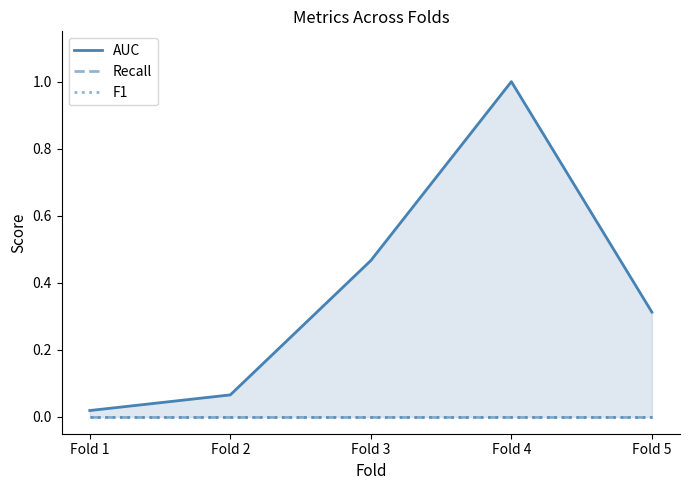

Reading right to left, extract all data points from this chart.

AUC: 0.3	1.0	0.5	0.1	0.0
Recall: 0.0	0.0	0.0	0.0	0.0
F1: 0.0	0.0	0.0	0.0	0.0